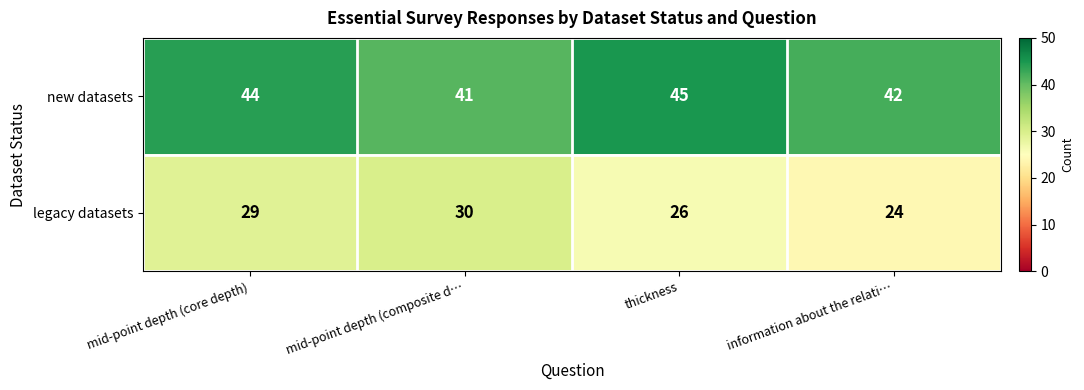

What is the total value across all series at information about the relati…?

66